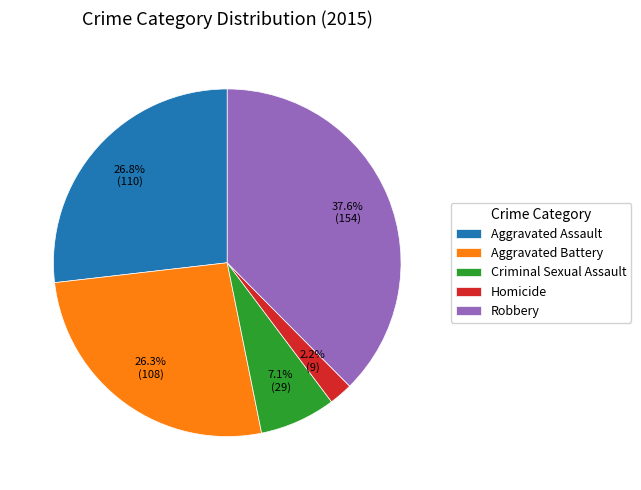

Is the sum of Criminal Sexual Assault and Aggravated Battery greater than half?

No